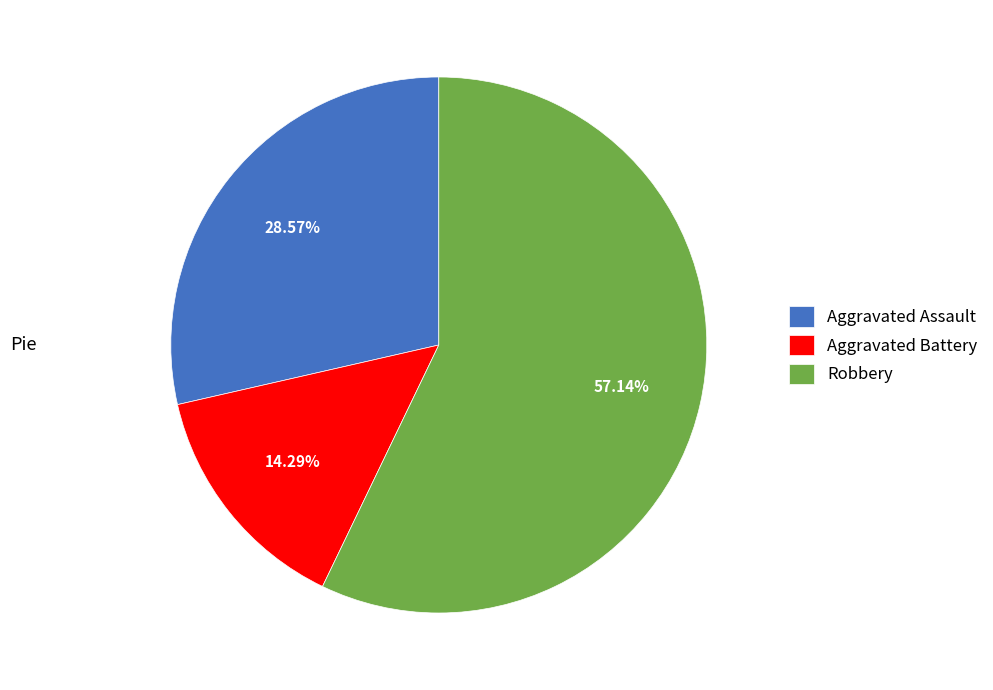

The Robbery slice represents 57% of the pie. True or false?

True